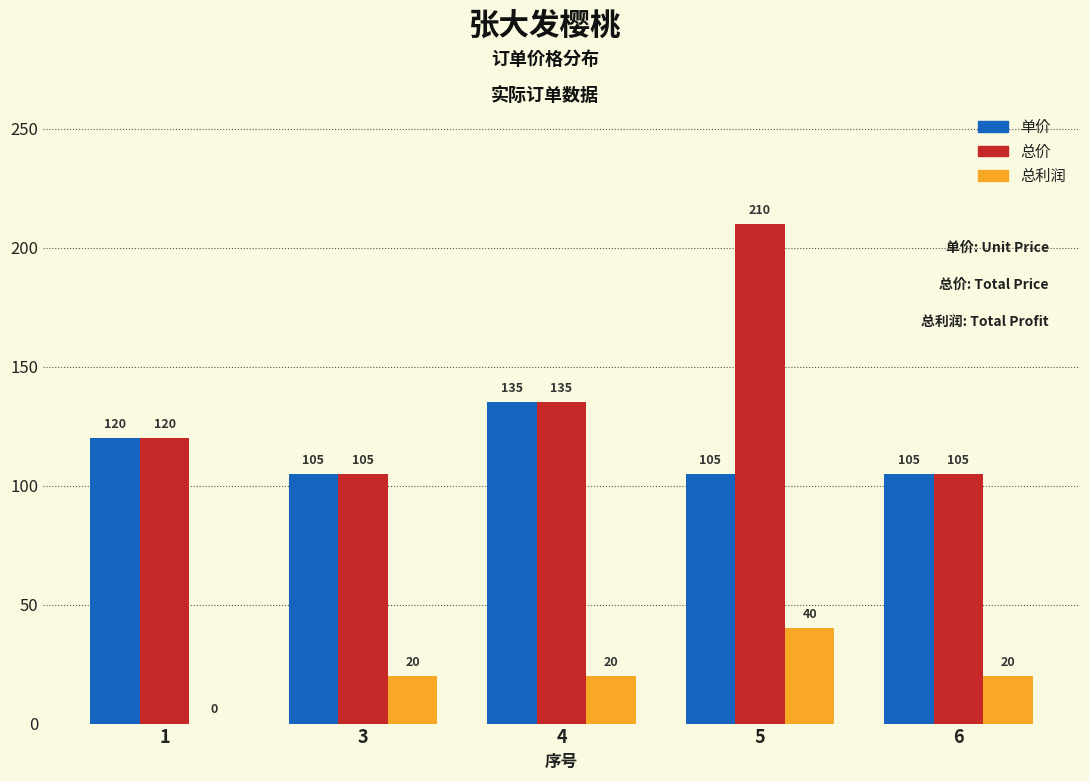

Reading right to left, list all the values displayed in this chart.

单价: 6=105	5=105	4=135	3=105	1=120
总价: 6=105	5=210	4=135	3=105	1=120
总利润: 6=20	5=40	4=20	3=20	1=0